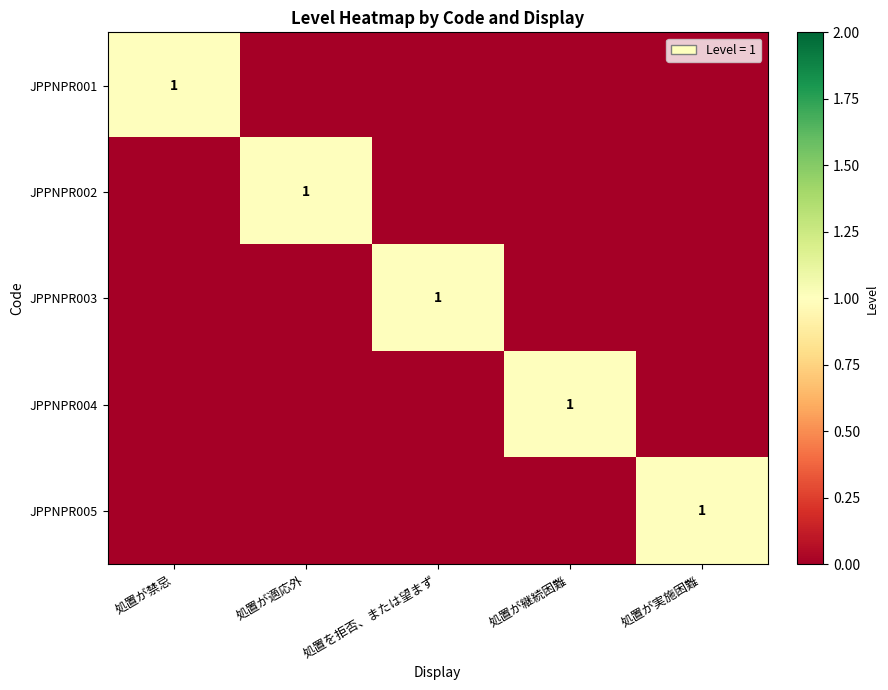

Is it true that JPPNPR005 equals 1 at 処置が実施困難?

True